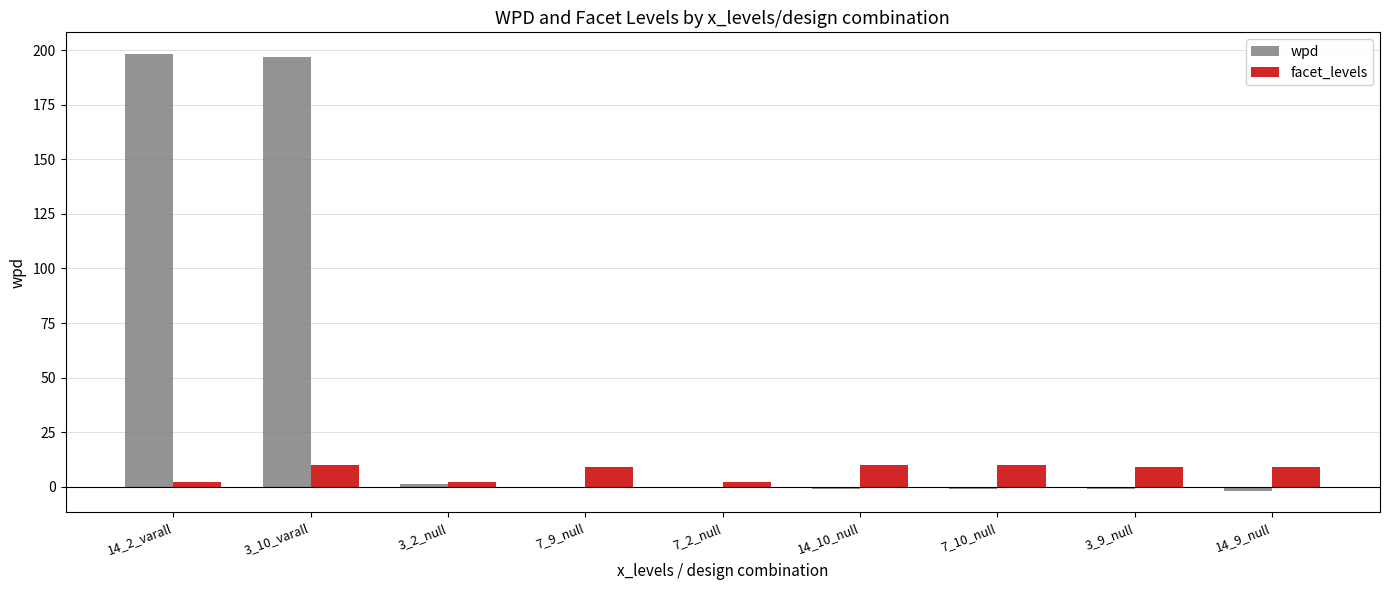

What is the maximum value shown in the chart?

198.3